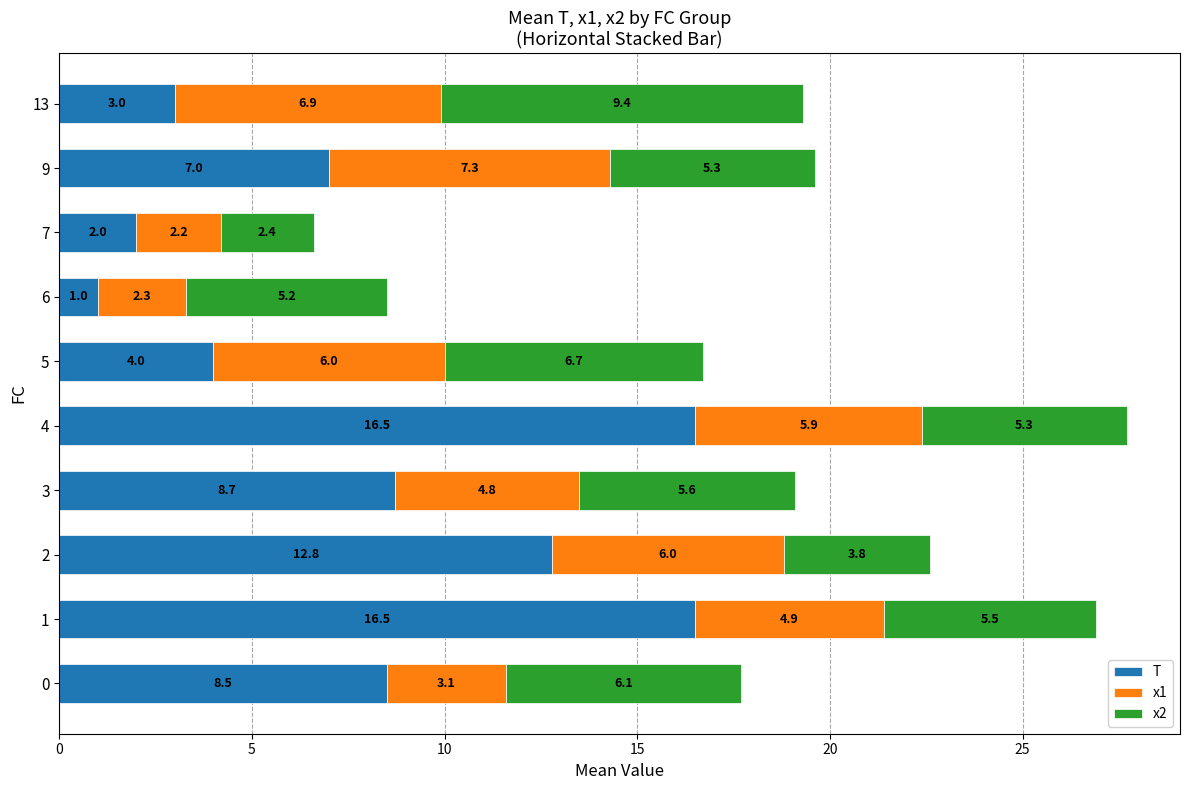

At which category is the sum across all series the highest?

4